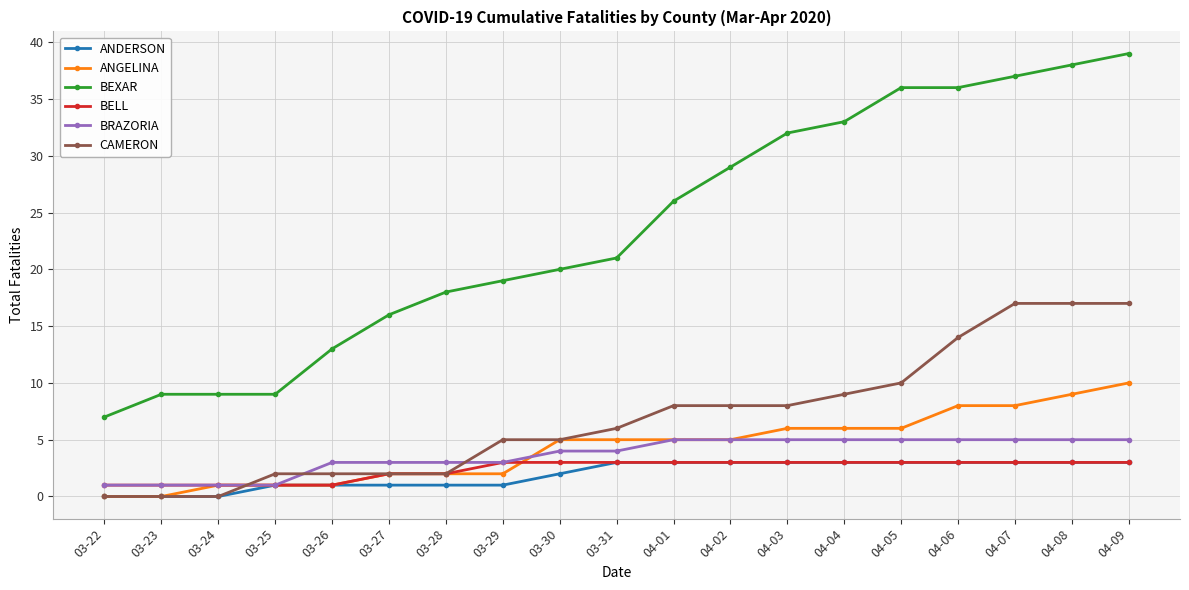

Between 03-25 and 03-29, which series saw the biggest shift?

BEXAR